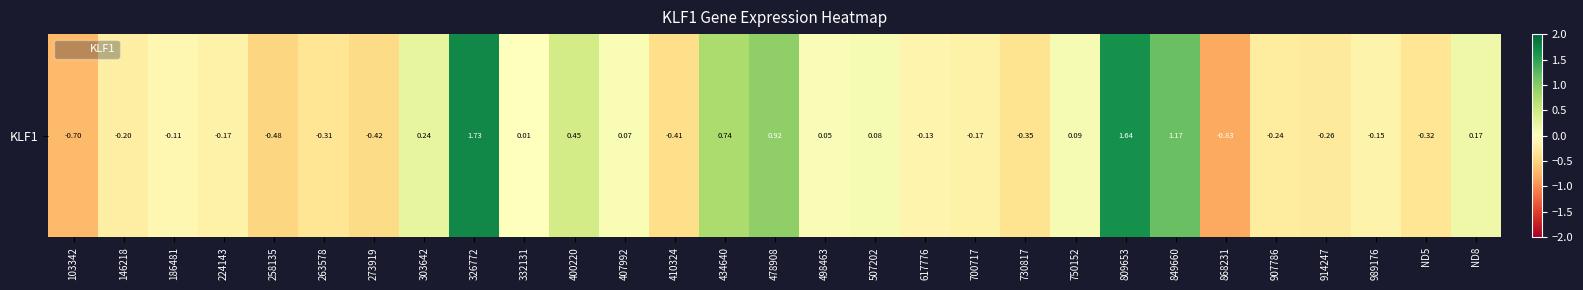

Reading right to left, transcribe all the data shown in this chart.

ND8=0.2	ND5=-0.3	989176=-0.2	914247=-0.3	907786=-0.2	868231=-0.8	849660=1.2	809653=1.6	750152=0.1	730817=-0.3	700717=-0.2	617776=-0.1	507202=0.1	498463=0.1	478908=0.9	434640=0.7	410324=-0.4	407992=0.1	400220=0.5	332131=0.0	326772=1.7	303642=0.2	273919=-0.4	263578=-0.3	258135=-0.5	224143=-0.2	186481=-0.1	146218=-0.2	103342=-0.7